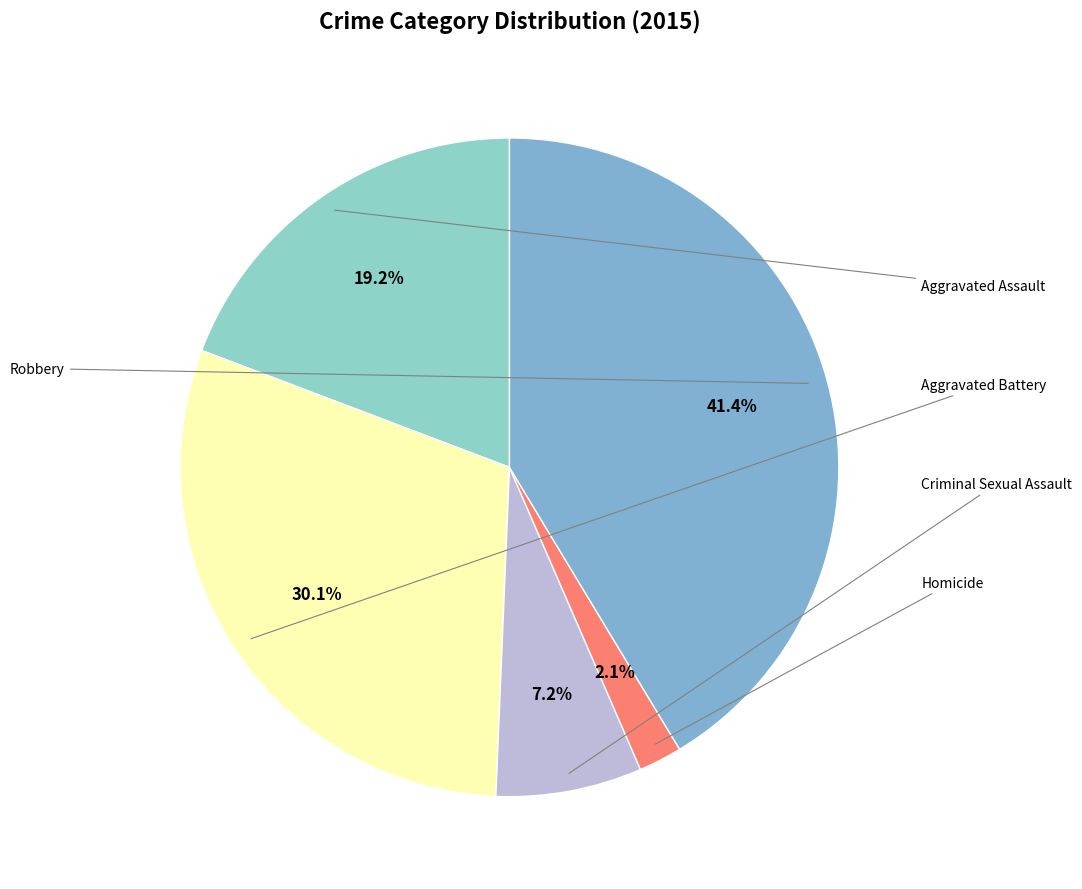

To the nearest percent, what percentage of the pie is Robbery?

41%